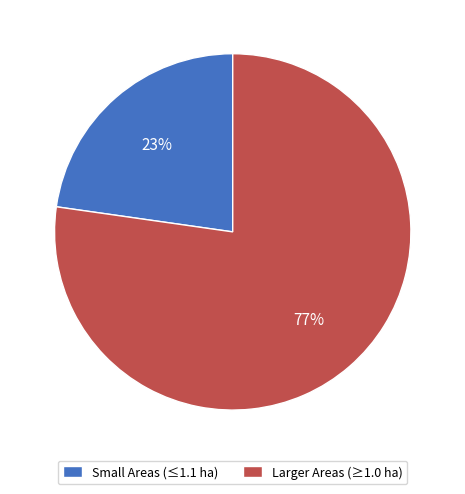

Rank the categories by value from highest to lowest.

Larger Areas (≥1.0 ha), Small Areas (≤1.1 ha)